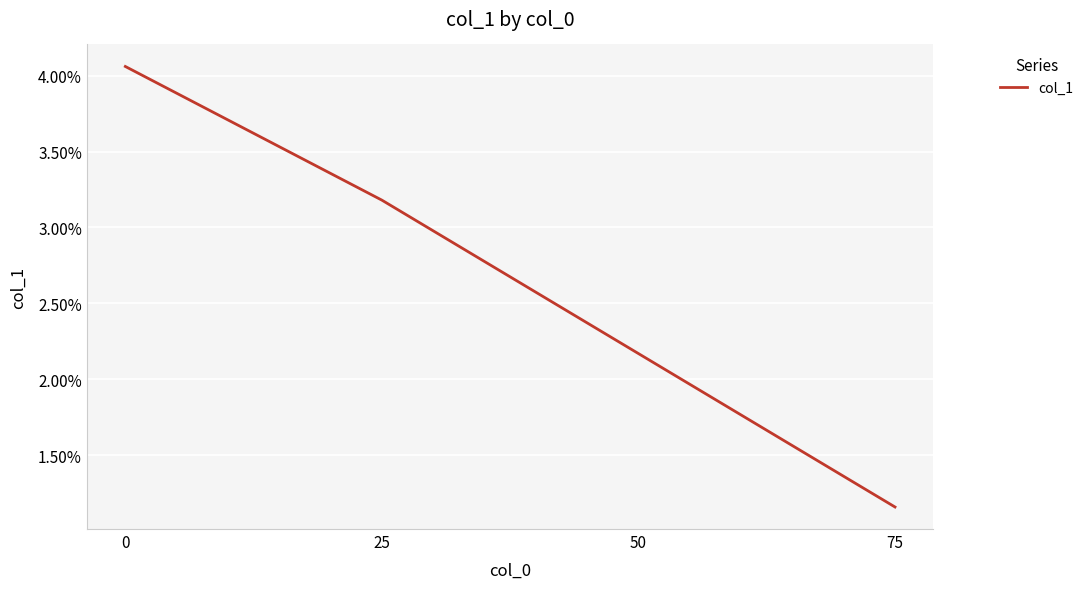

True or false: the data shows 0.0 at 0.

False